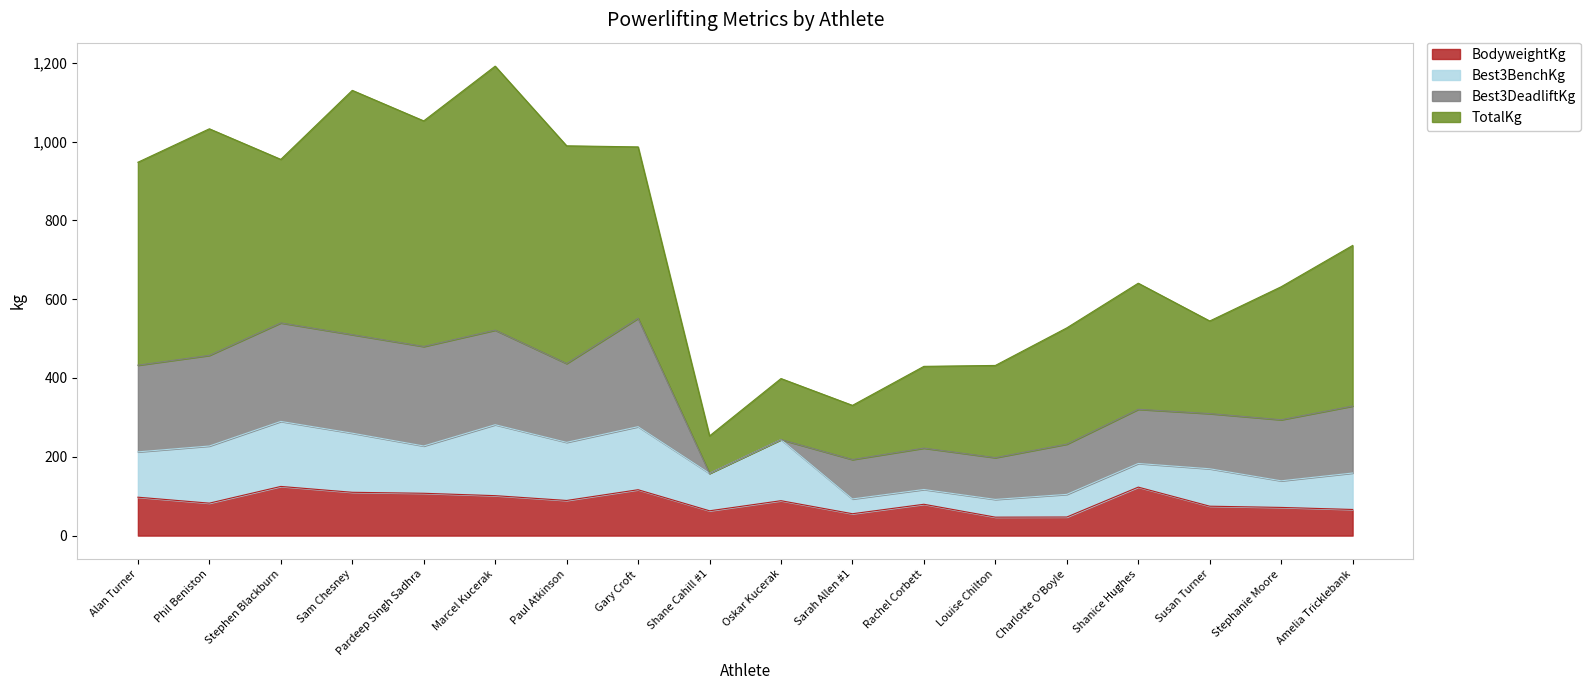

How many values in the Best3BenchKg series are below 115?

9